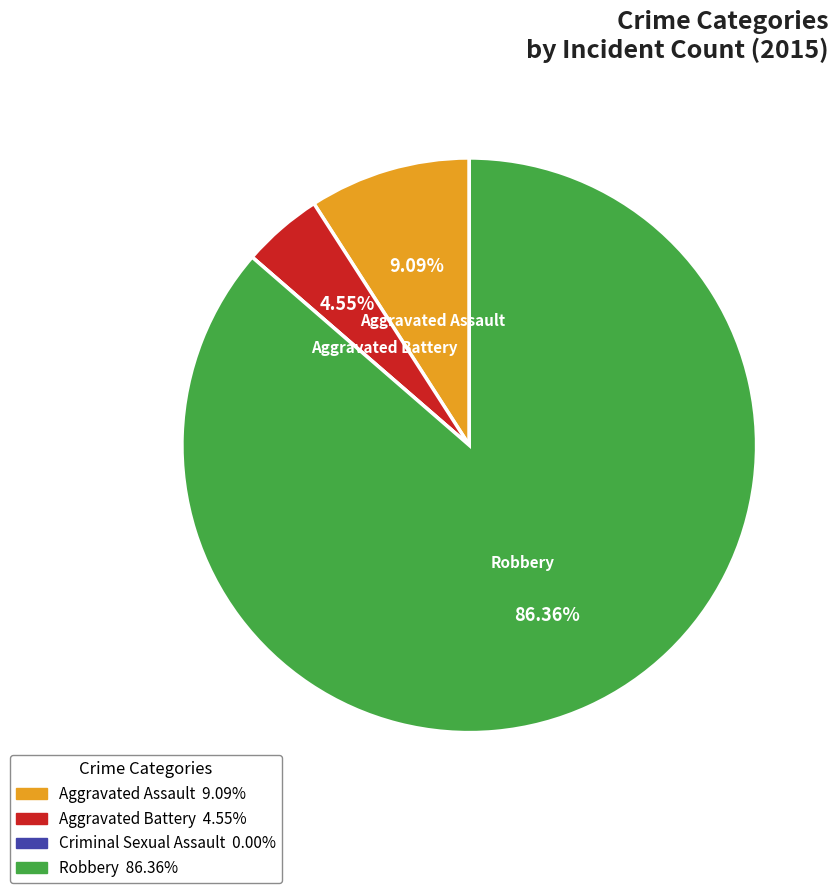

Is there any slice that represents more than half of the pie?

Yes